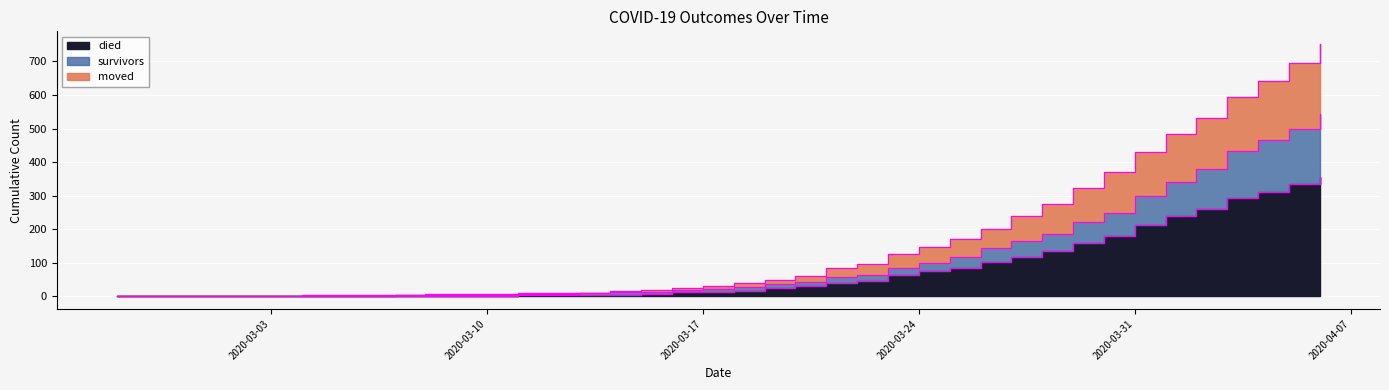

What is the label of the 36th point from the right?

2020-03-02